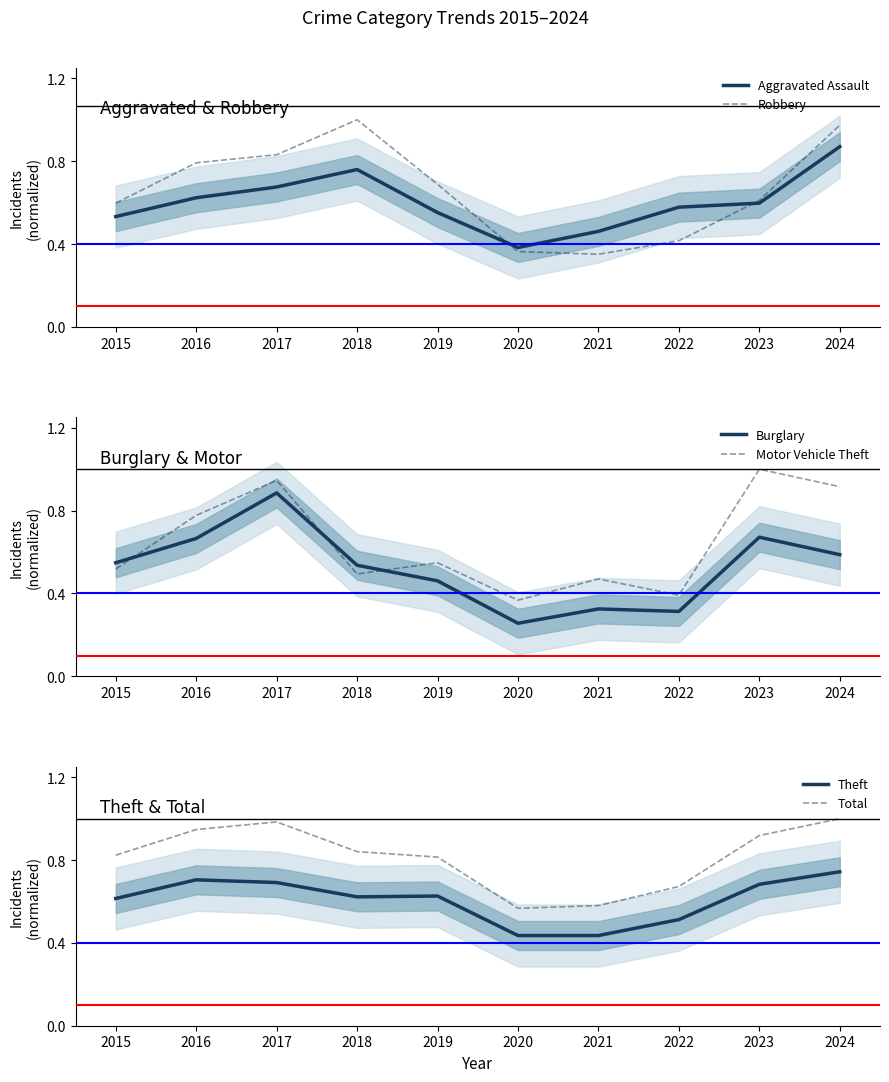

Which series ends up on top after the final intersection of Robbery and Aggravated Assault?

Robbery